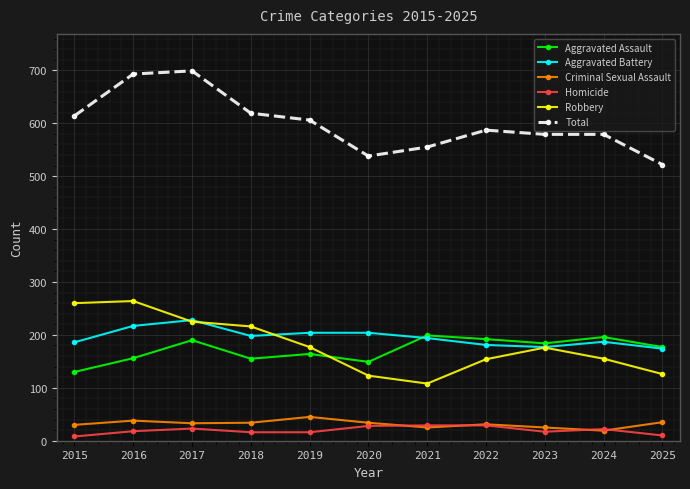

What is the total value across all series at 2024?

1158